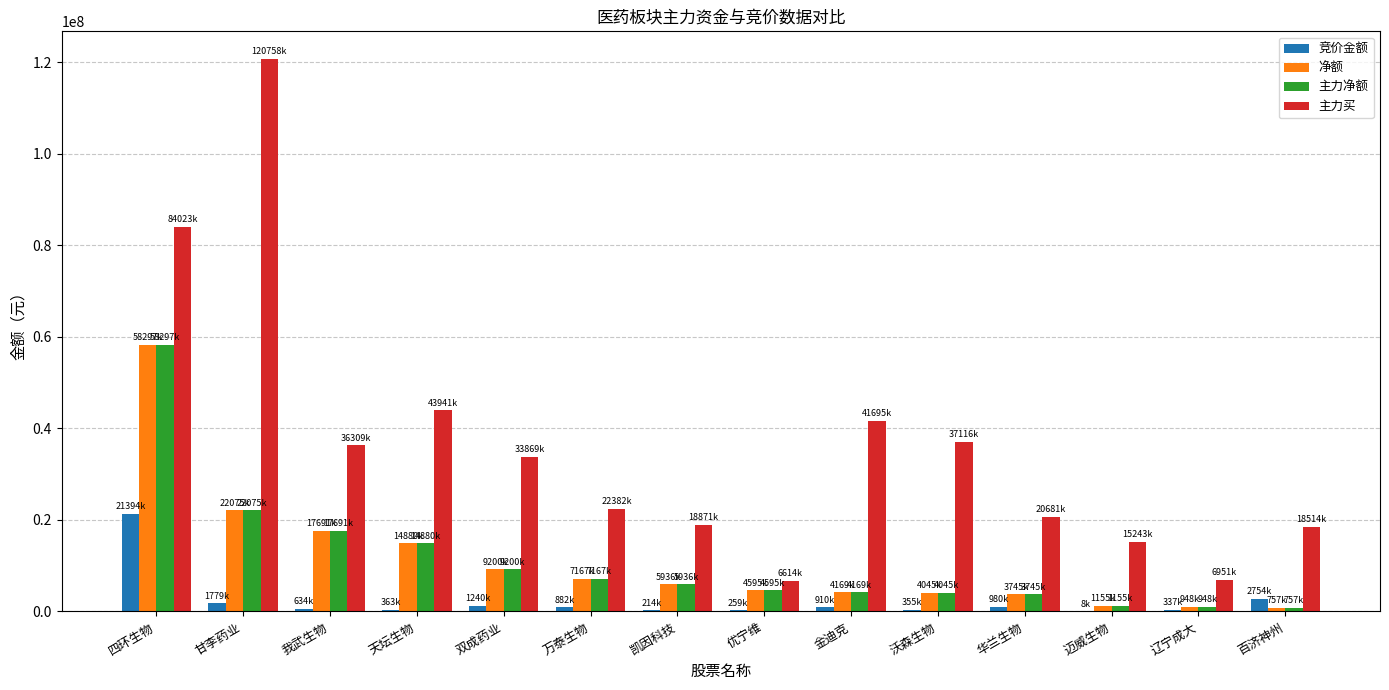

Is it true that 主力买 equals 33869541 at 双成药业?

True